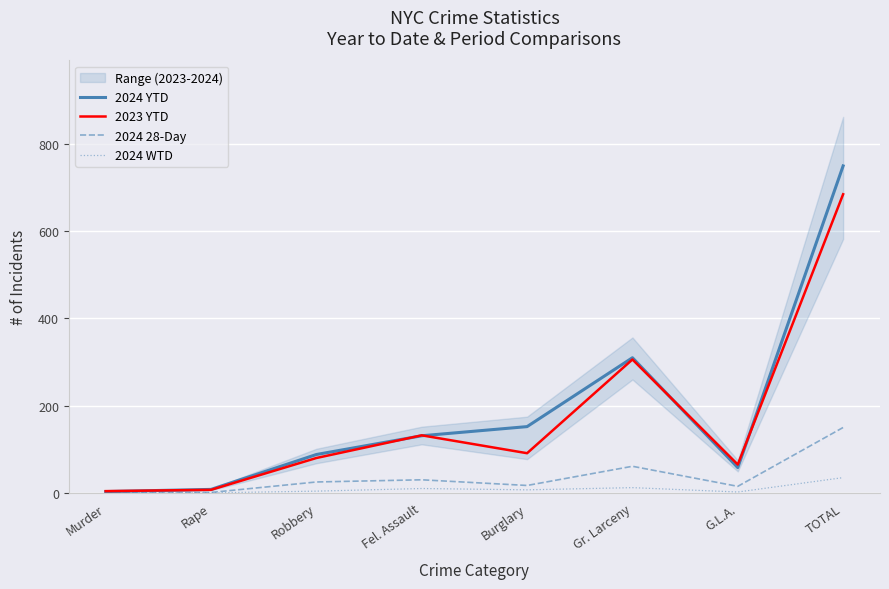

How many lines are shown in the chart?

4